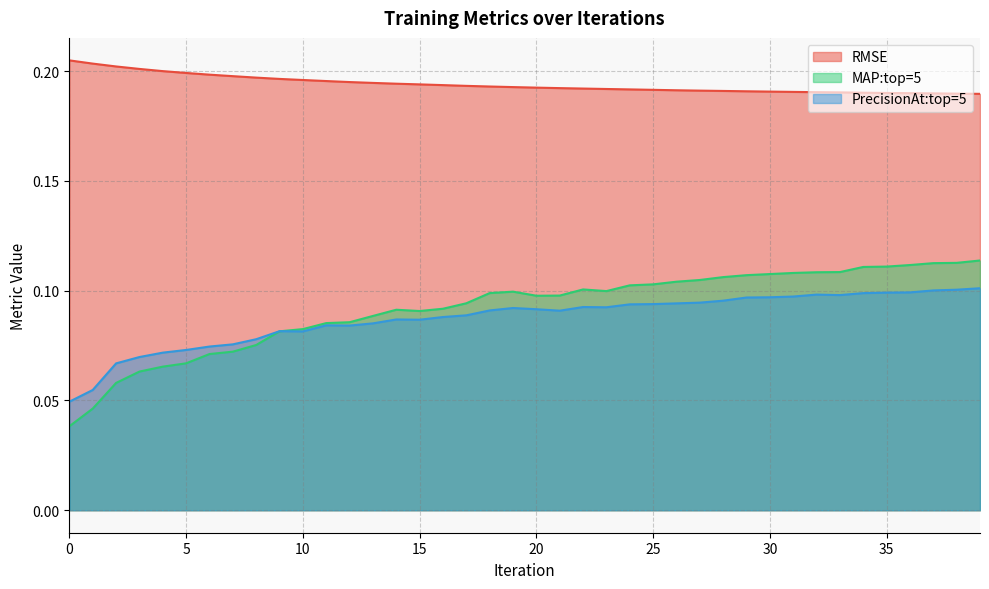

Which series has the widest spread of values?

MAP:top=5